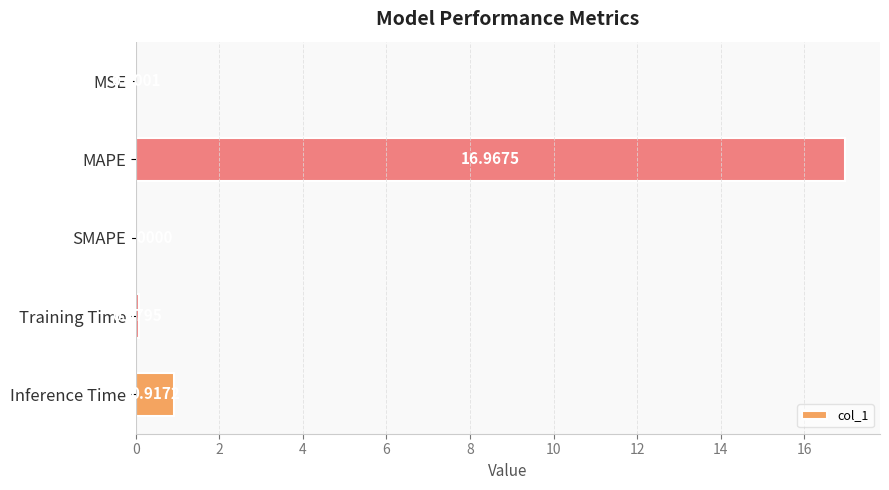

What is the change in value from MAPE to Inference Time?

-16.1